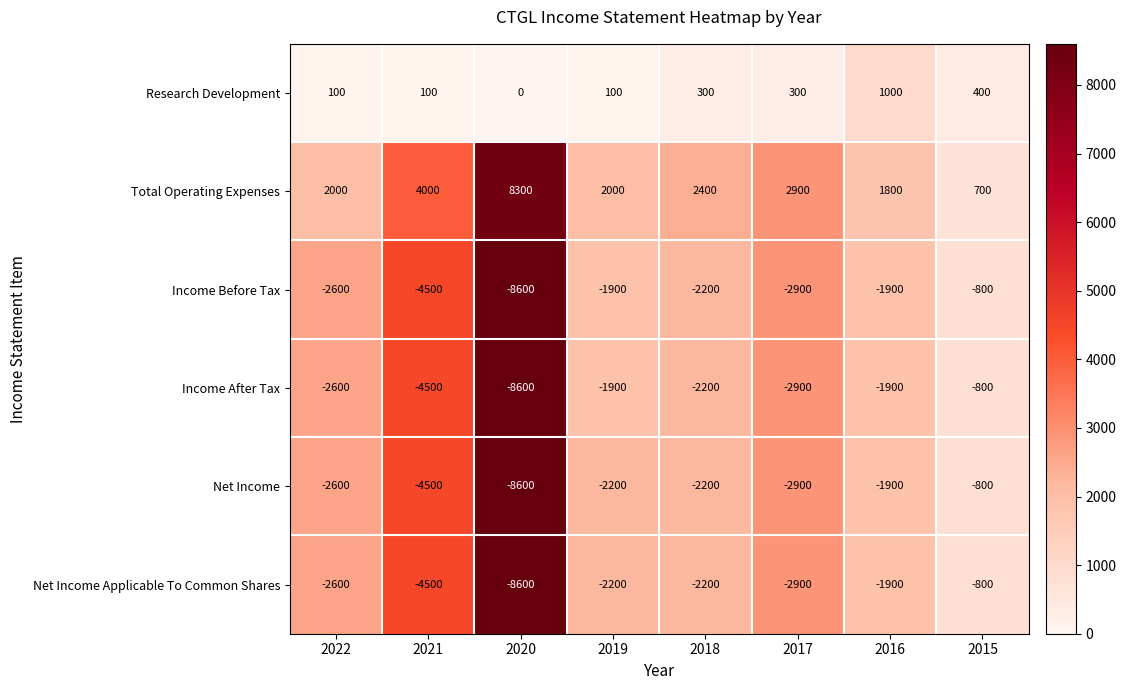

At which label is Net Income closest to -4700?

2021